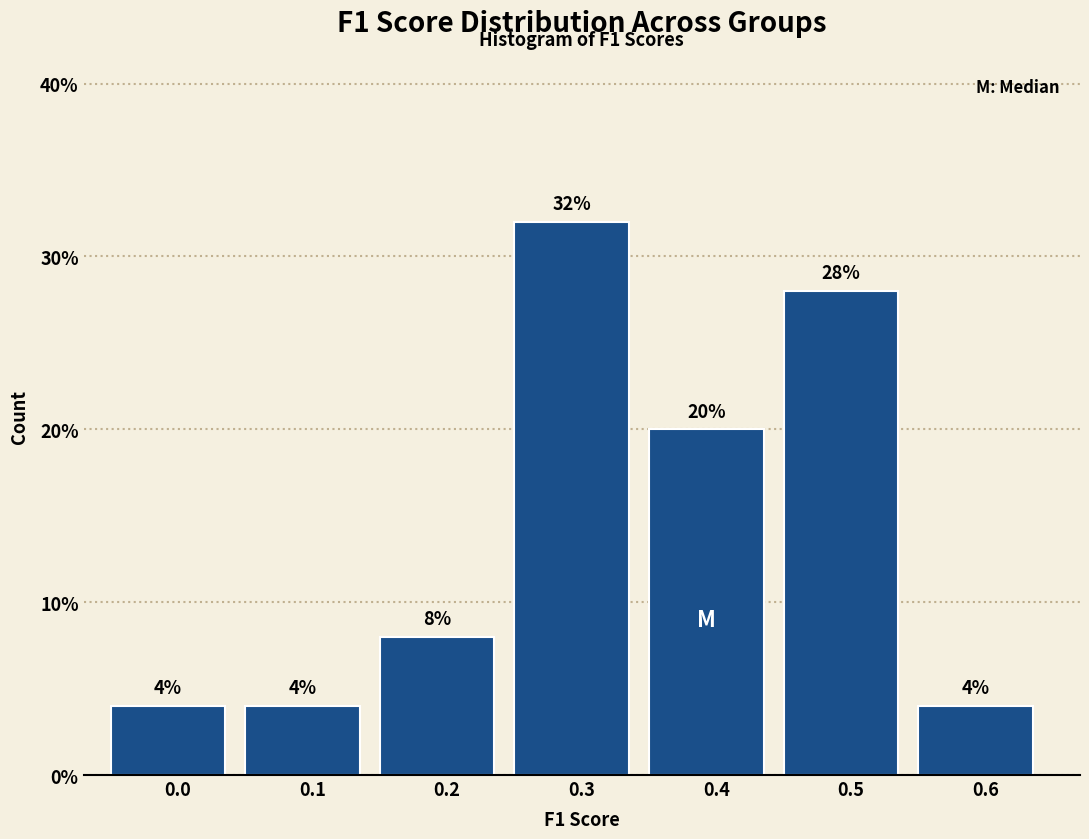

Reading right to left, extract all data points from this chart.

4.0	28.0	20.0	32.0	8.0	4.0	4.0